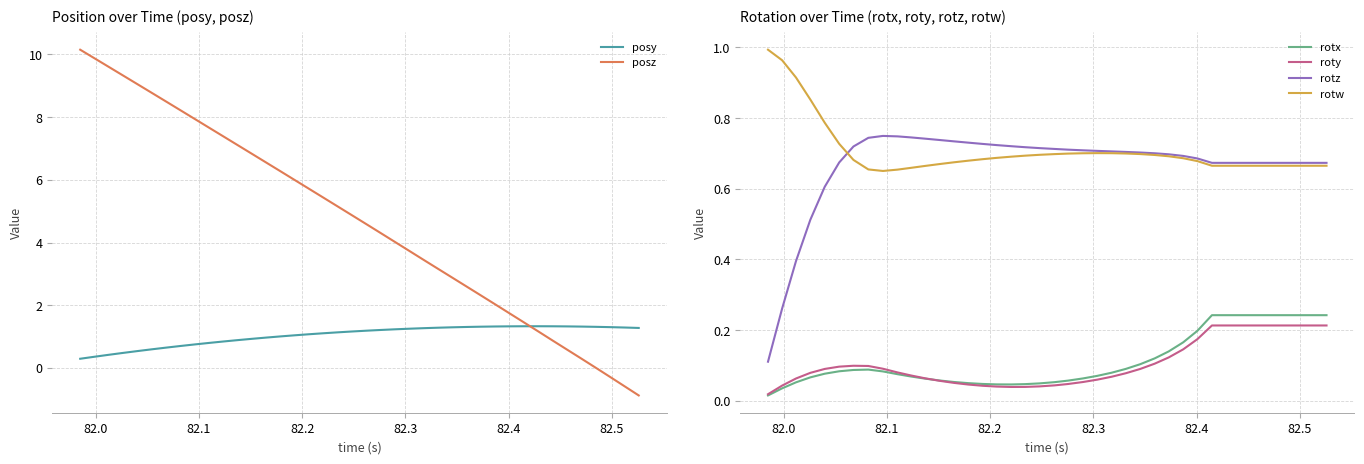

True or false: rotx and rotz cross at least once.

False